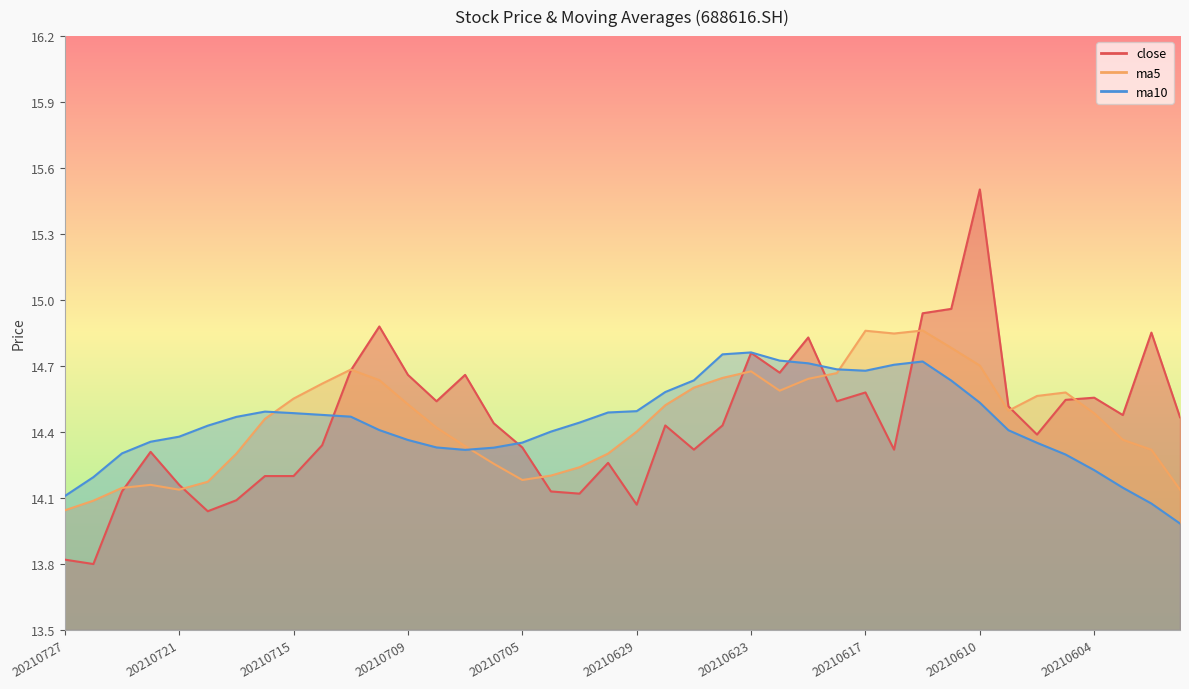

The value of ma10 at 20210702 is 22.7. True or false?

False